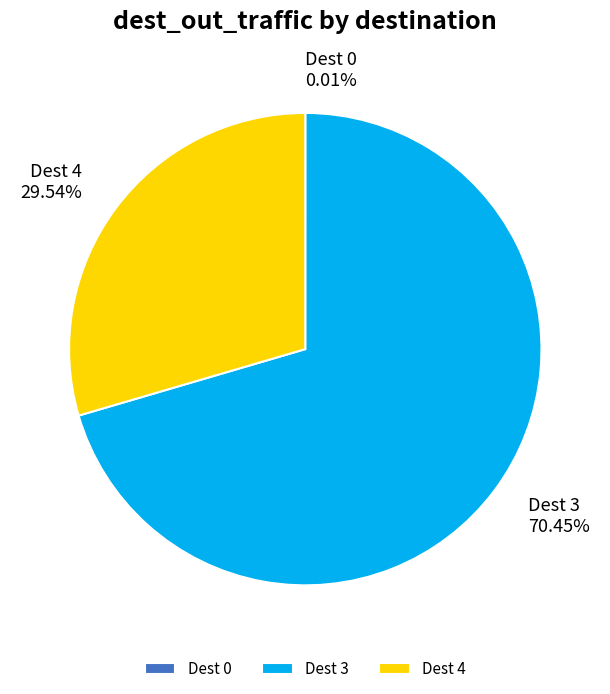

Which slice represents more than half of the pie?

Dest 3